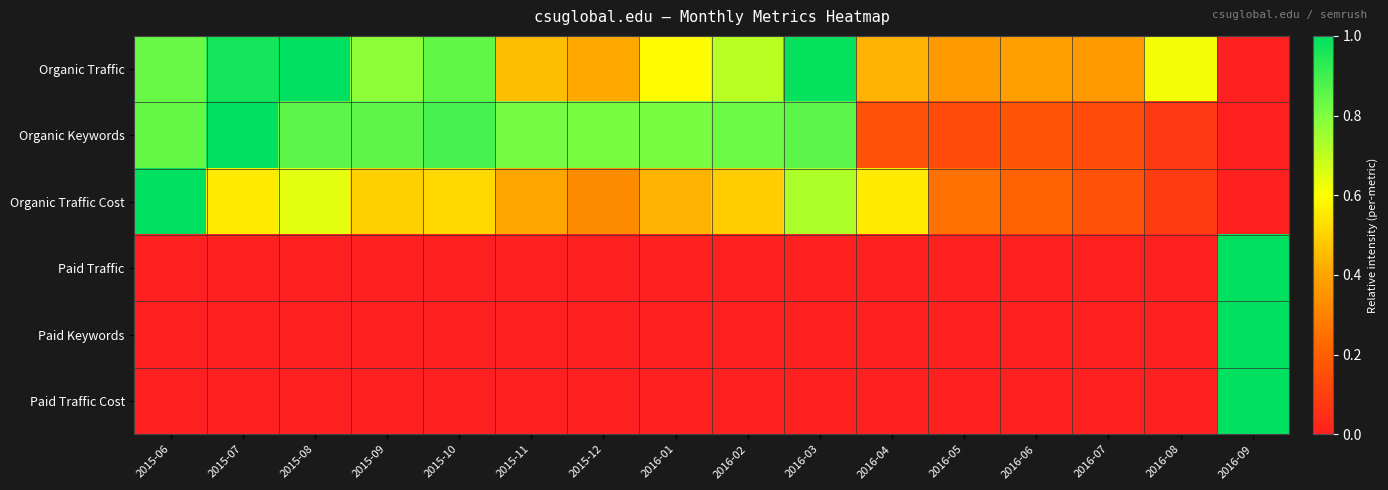

What is the spread (max minus min) of values at 2016-07?

0.4